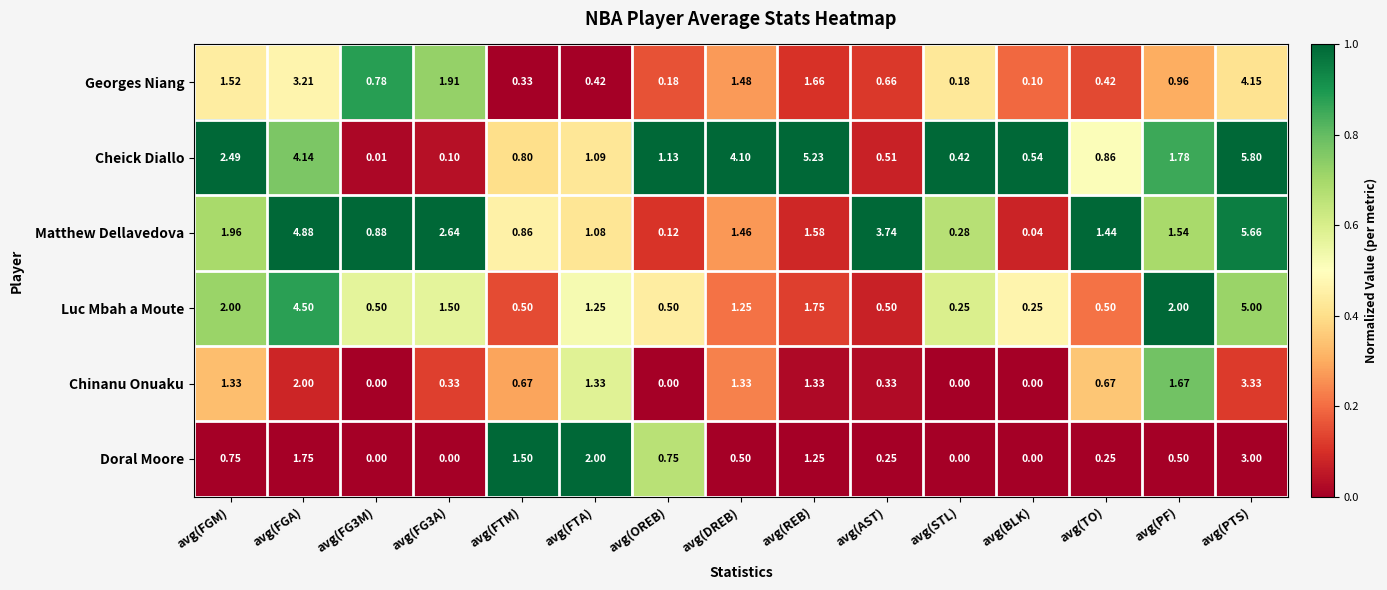

What is the difference between the highest and lowest values at avg(AST)?

3.5